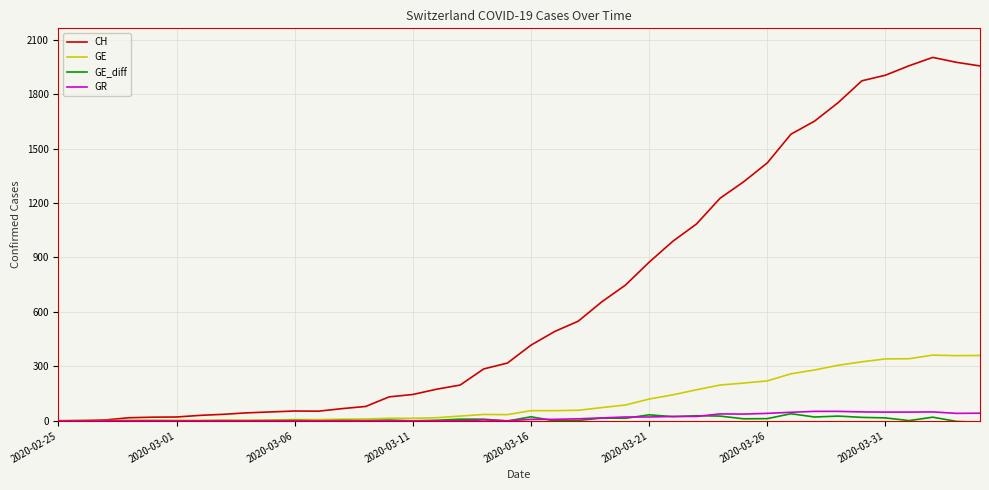

What is the sum of all GE values?

4522